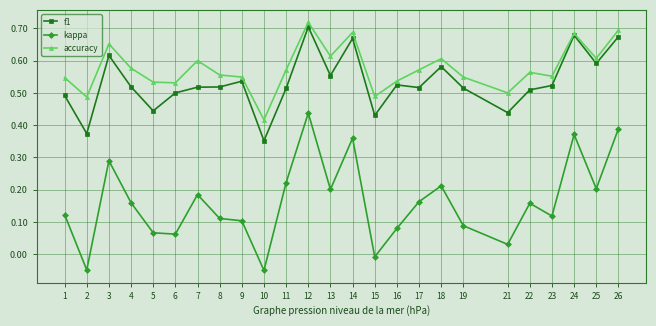

True or false: f1 has more than 1 points higher than both neighbors.

True